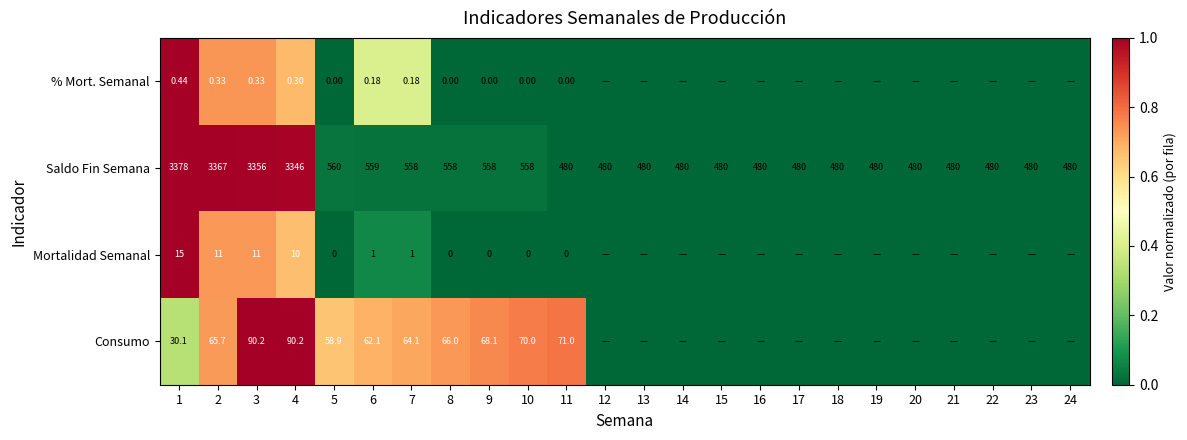

Count the number of categories in the chart.

24